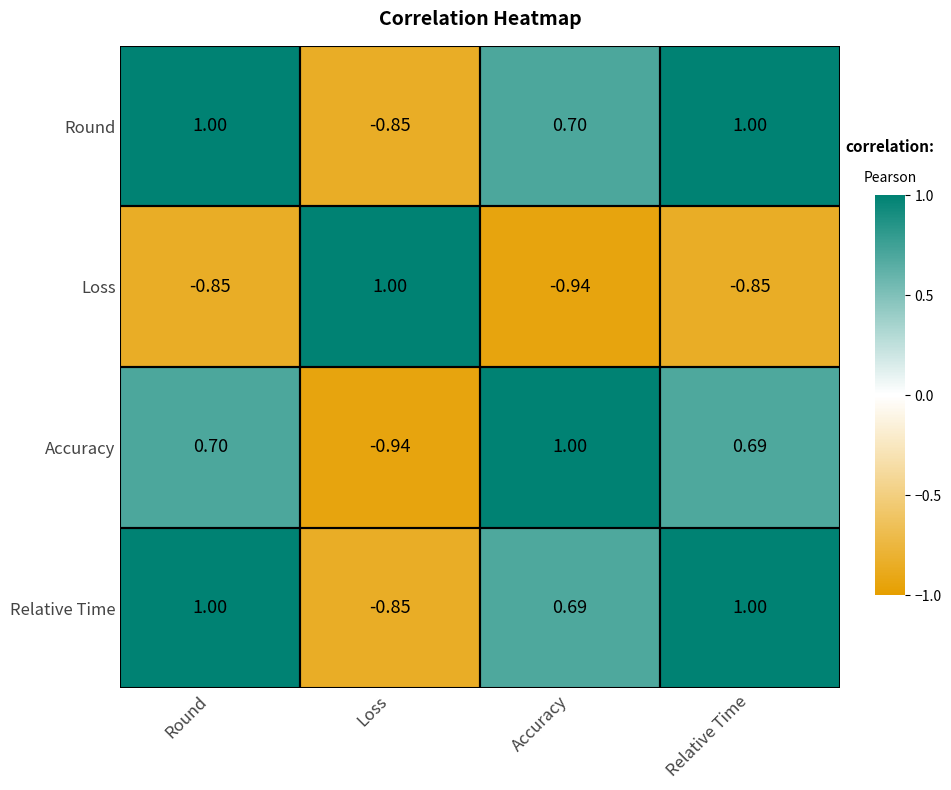

Rank the series at Accuracy from lowest to highest value.

Loss, Relative Time, Round, Accuracy